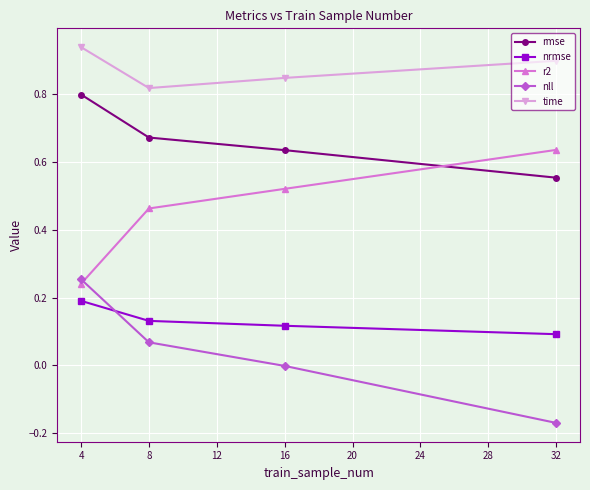

True or false: r2 and nrmse intersect in this chart.

False